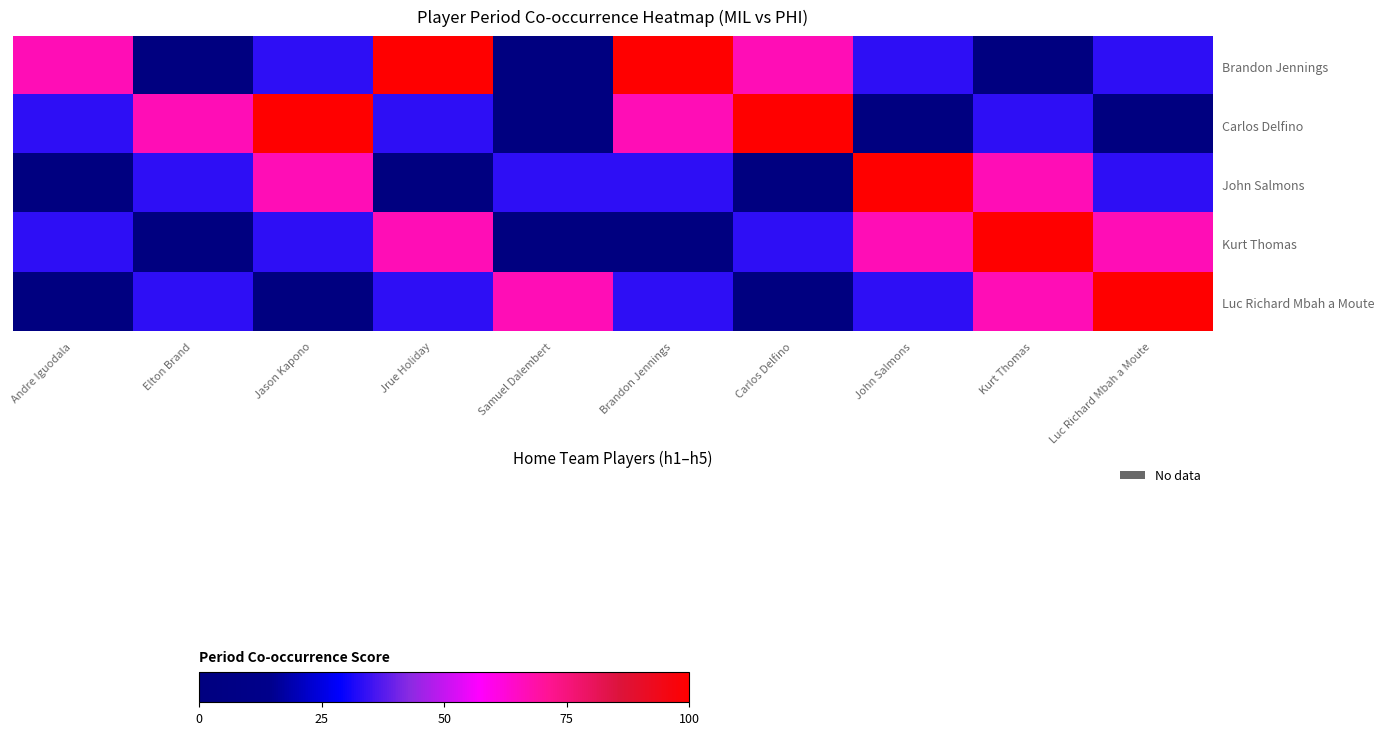

Reading right to left, what are all the values shown in this chart?

Brandon Jennings: Luc Richard Mbah a Moute=33.3	Kurt Thomas=0.0	John Salmons=33.3	Carlos Delfino=66.7	Brandon Jennings=100.0	Samuel Dalembert=0.0	Jrue Holiday=100.0	Jason Kapono=33.3	Elton Brand=0.0	Andre Iguodala=66.7
Carlos Delfino: Luc Richard Mbah a Moute=0.0	Kurt Thomas=33.3	John Salmons=0.0	Carlos Delfino=100.0	Brandon Jennings=66.7	Samuel Dalembert=0.0	Jrue Holiday=33.3	Jason Kapono=100.0	Elton Brand=66.7	Andre Iguodala=33.3
John Salmons: Luc Richard Mbah a Moute=33.3	Kurt Thomas=66.7	John Salmons=100.0	Carlos Delfino=0.0	Brandon Jennings=33.3	Samuel Dalembert=33.3	Jrue Holiday=0.0	Jason Kapono=66.7	Elton Brand=33.3	Andre Iguodala=0.0
Kurt Thomas: Luc Richard Mbah a Moute=66.7	Kurt Thomas=100.0	John Salmons=66.7	Carlos Delfino=33.3	Brandon Jennings=0.0	Samuel Dalembert=0.0	Jrue Holiday=66.7	Jason Kapono=33.3	Elton Brand=0.0	Andre Iguodala=33.3
Luc Richard Mbah a Moute: Luc Richard Mbah a Moute=100.0	Kurt Thomas=66.7	John Salmons=33.3	Carlos Delfino=0.0	Brandon Jennings=33.3	Samuel Dalembert=66.7	Jrue Holiday=33.3	Jason Kapono=0.0	Elton Brand=33.3	Andre Iguodala=0.0